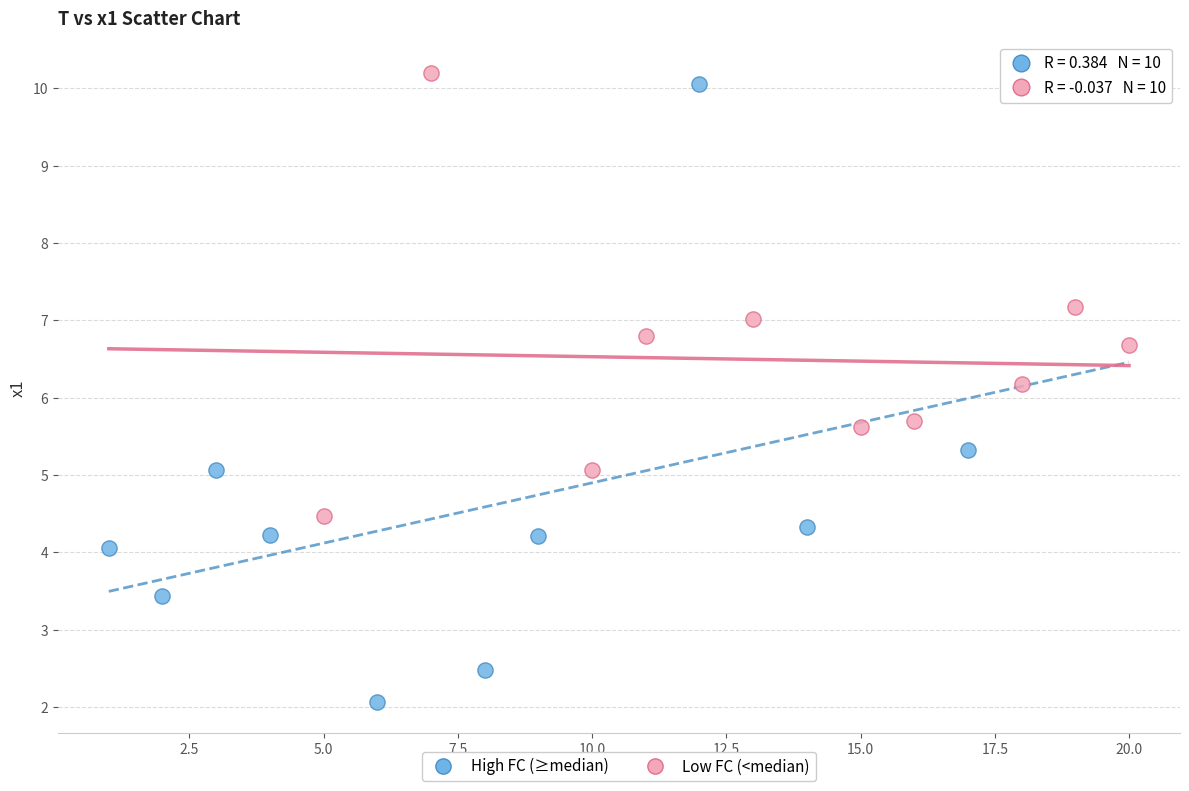

Which series contains the lowest Y value?

High FC (≥median)